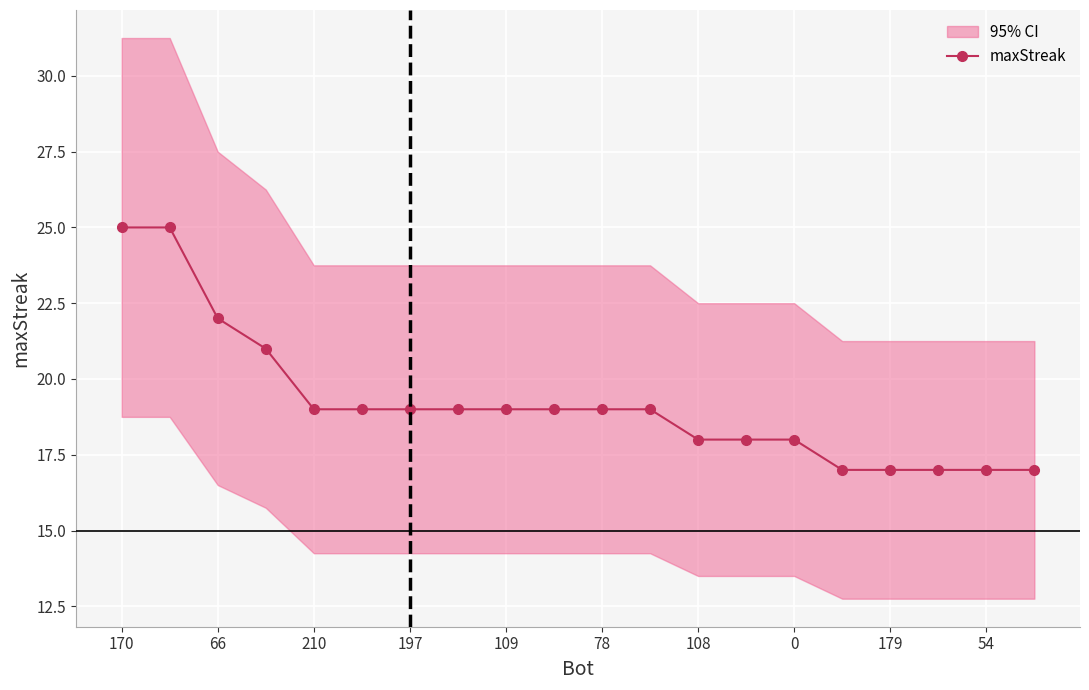

The value of maxStreak at 210 is 19. True or false?

True